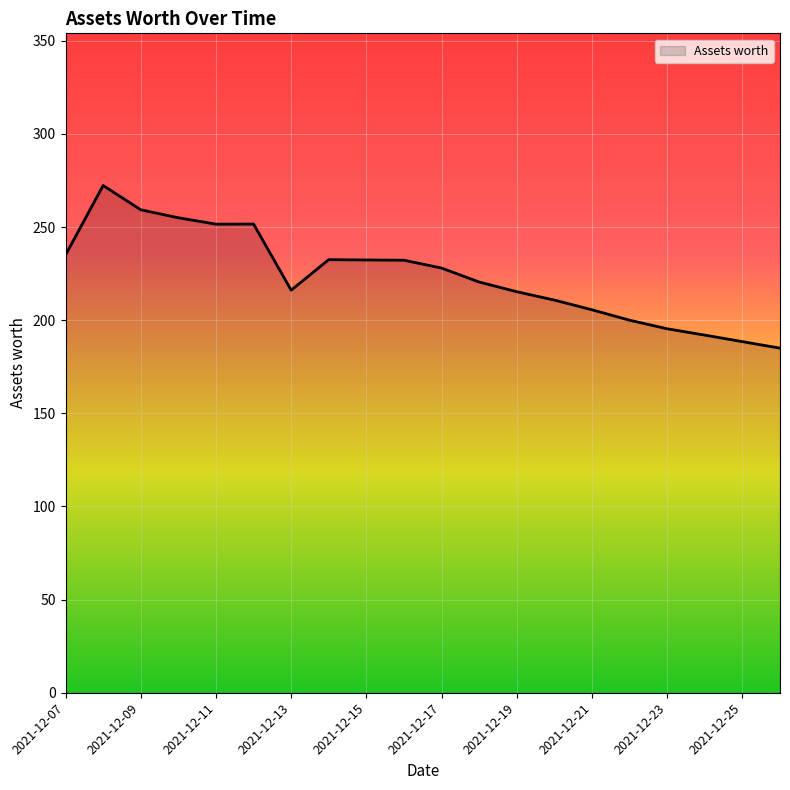

What is the difference between the maximum and minimum values?

87.3